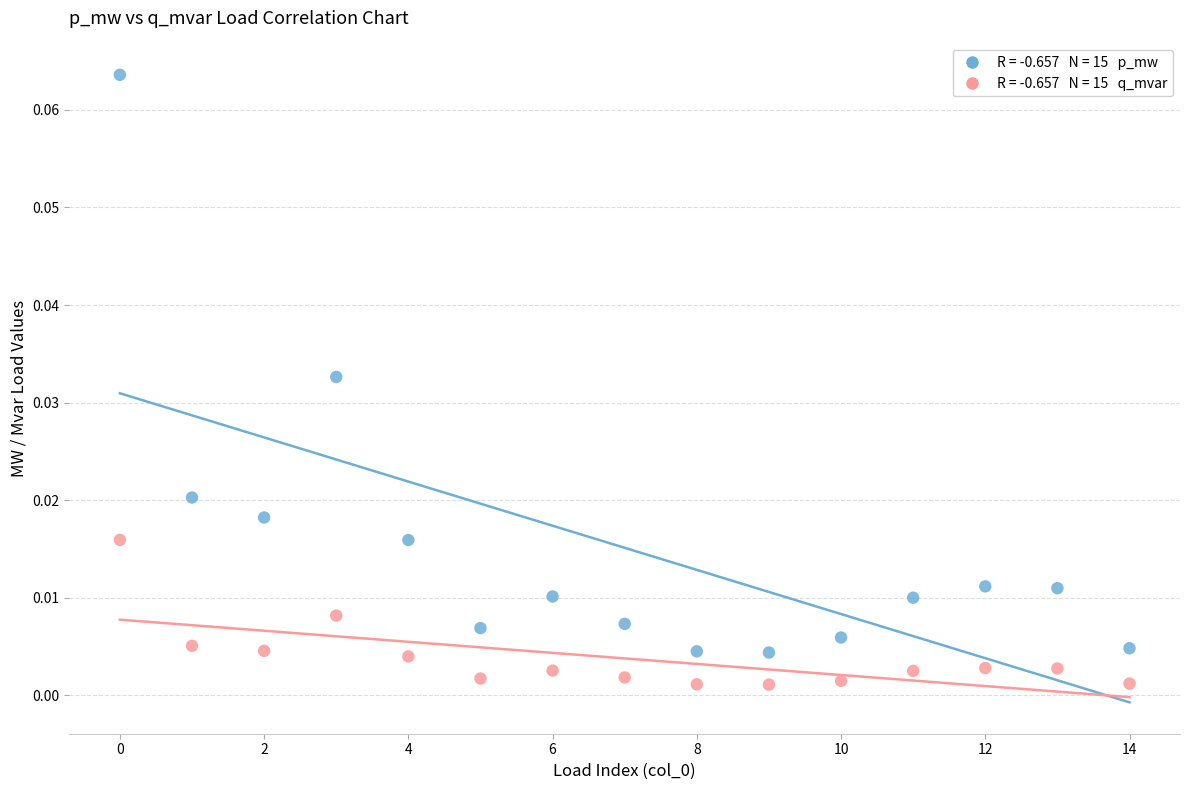

How many points are shown in the scatter plot?

30